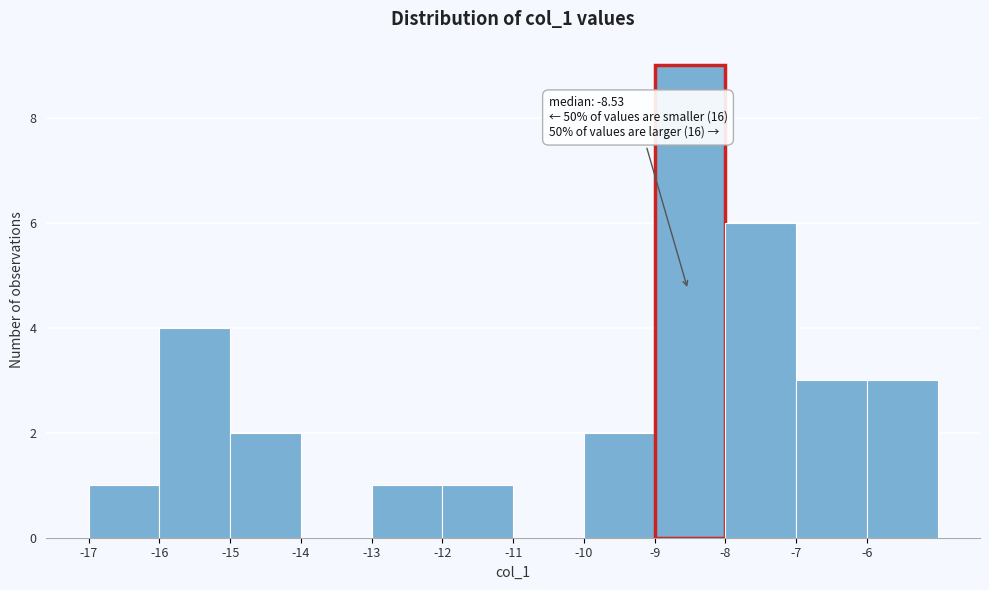

Over which range of the x-axis is the bar tallest?

-9 to -8